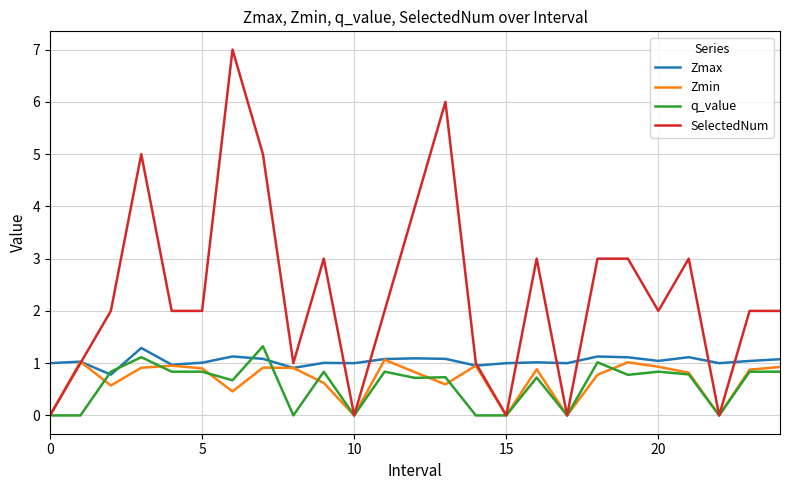

True or false: SelectedNum has more than 0 interior local peaks.

True